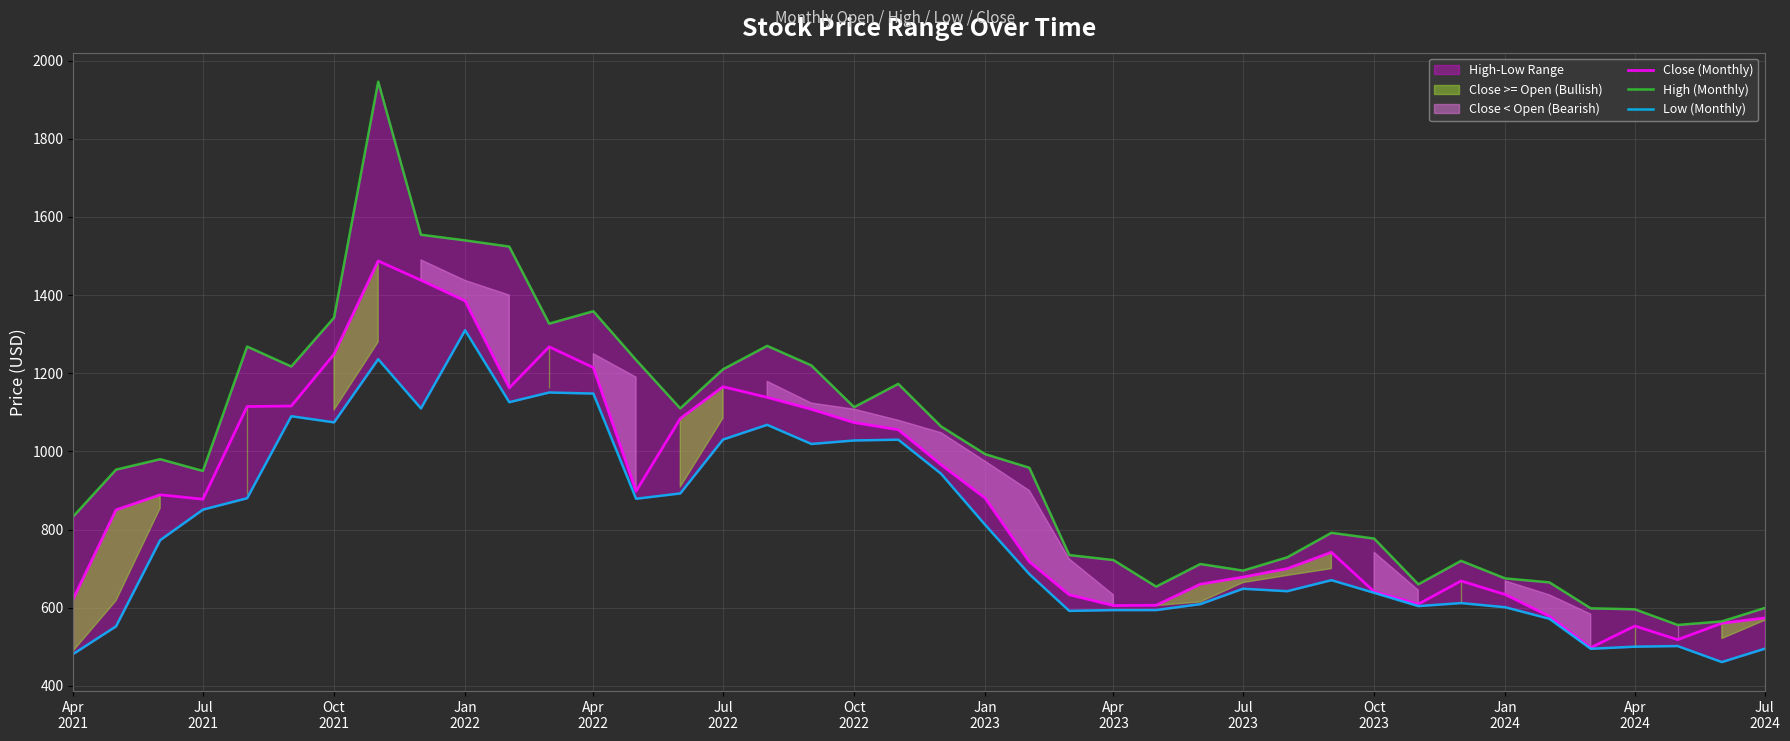

Reading left to right, transcribe all the data shown in this chart.

Close (Monthly): 622.9	850.3	889.0	877.8	1114.8	1116.2	1248.6	1487.3	1438.1	1385.1	1162.5	1267.7	1214.5	898.2	1083.9	1165.6	1138.2	1107.8	1073.8	1055.4	966.0	880.3	717.7	633.2	605.7	606.3	660.3	678.5	700.0	742.0	641.2	609.3	668.5	633.8	578.2	497.9	553.3	518.3	560.3	573.8
High (Monthly): 833.7	953.3	980.0	950.0	1268.2	1217.2	1342.1	1945.9	1554.3	1539.9	1524.0	1326.9	1358.6	1233.9	1110.0	1210.0	1270.0	1220.0	1113.2	1172.8	1063.9	993.0	958.2	734.8	722.0	654.0	711.9	695.0	729.0	791.7	777.0	660.0	720.0	675.0	665.0	598.5	596.0	556.0	565.0	599.2
Low (Monthly): 481.9	552.3	773.0	851.0	880.2	1090.0	1074.3	1235.8	1110.0	1310.0	1125.9	1150.8	1148.0	878.8	892.5	1030.4	1068.0	1019.0	1028.0	1030.0	943.0	812.0	686.0	592.0	594.0	594.0	609.3	648.7	642.3	670.6	638.2	604.2	612.0	601.3	571.8	495.0	500.4	502.0	461.0	495.0